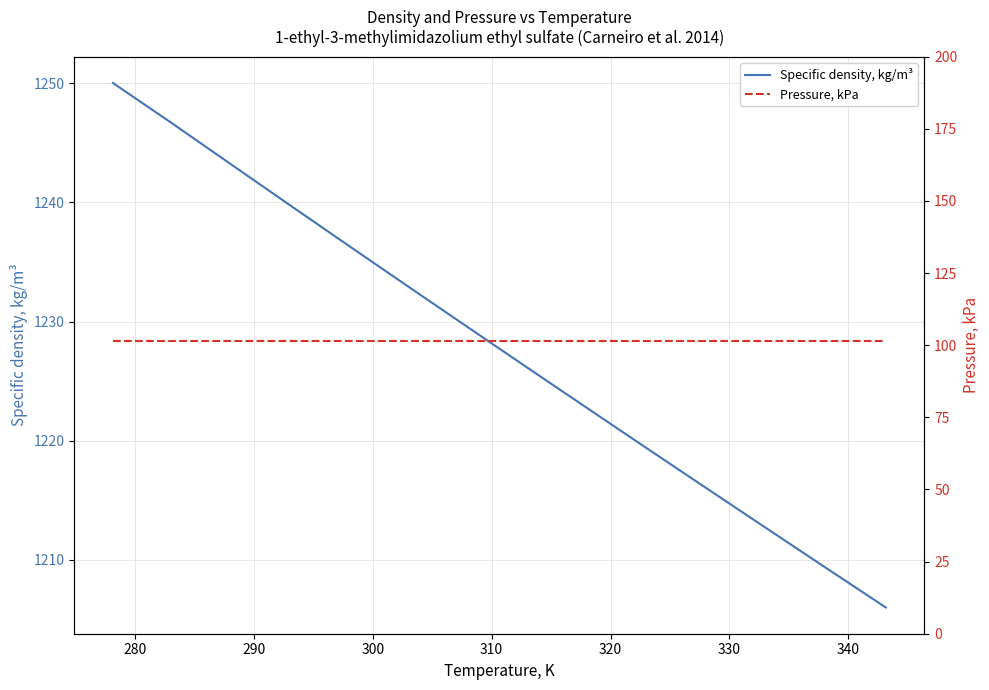

What is the minimum value for Specific density, kg/m³?

1206.0